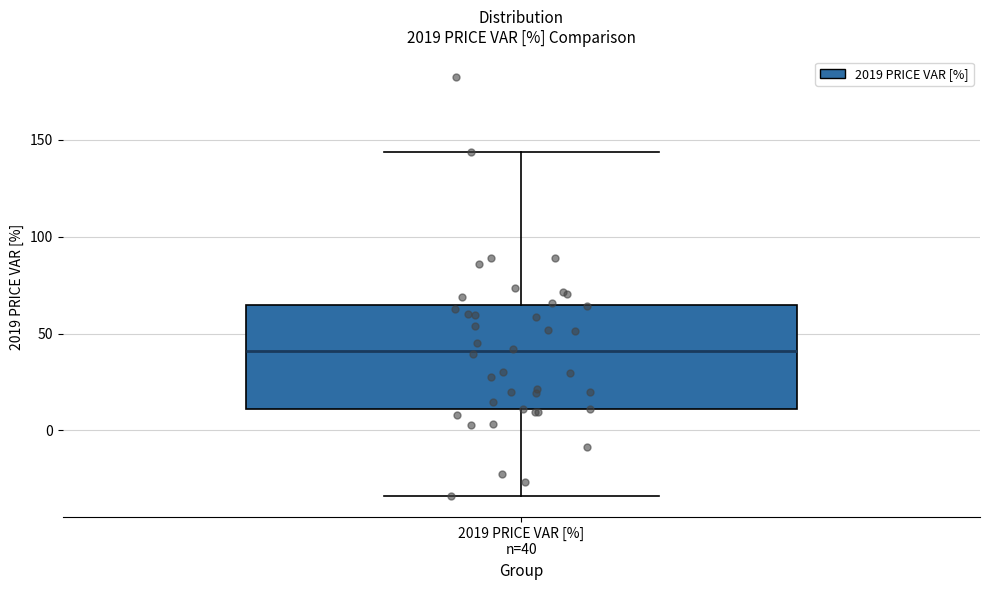

Where is the lower edge of the box for 2019 PRICE VAR [%] n=40 on the y-axis? The values are not printed on the chart, so give them approximately, as read against the axis.

10